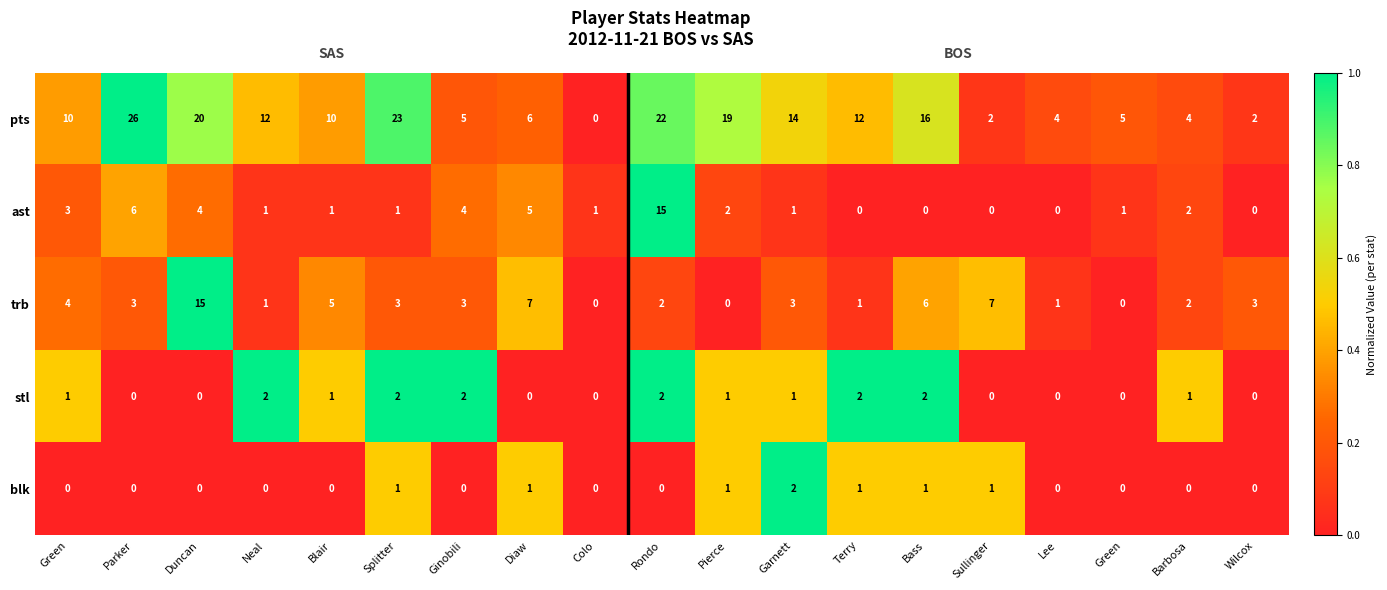

Which series has the widest spread of values?

pts